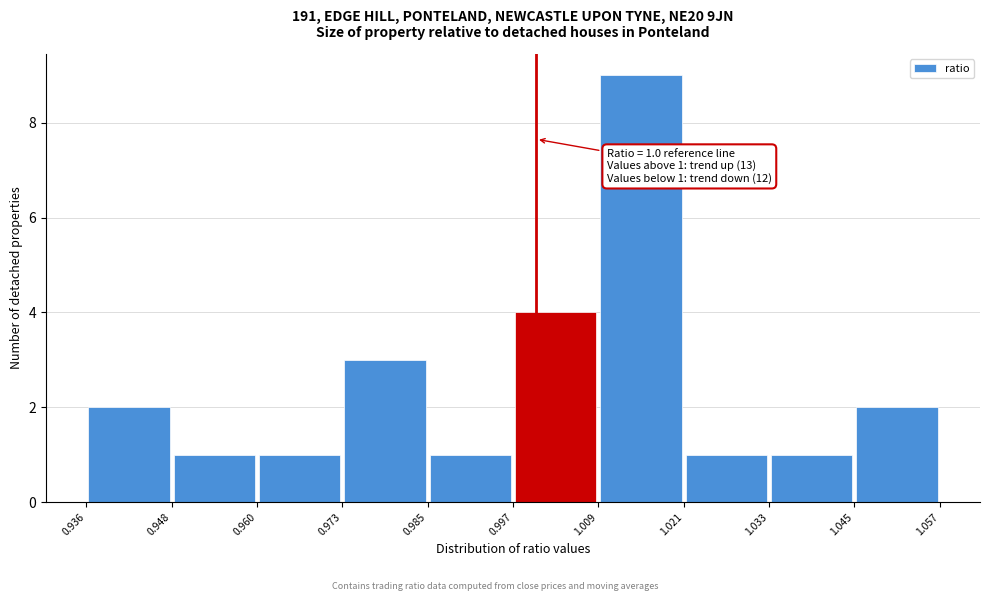

Which range on the x-axis has the tallest bar?

1.009 to 1.021